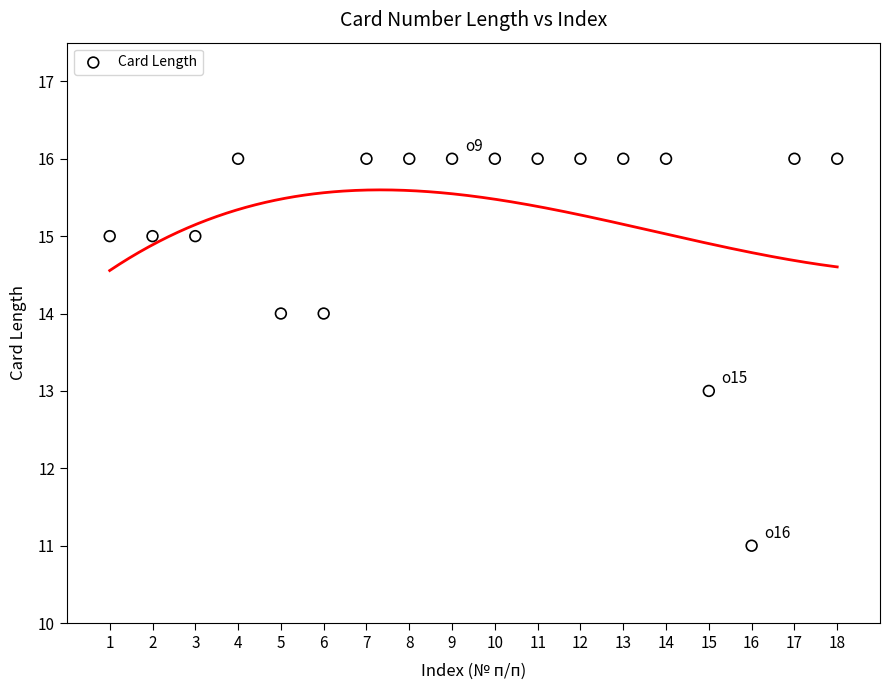

What is the range of X values (max minus min)?

17